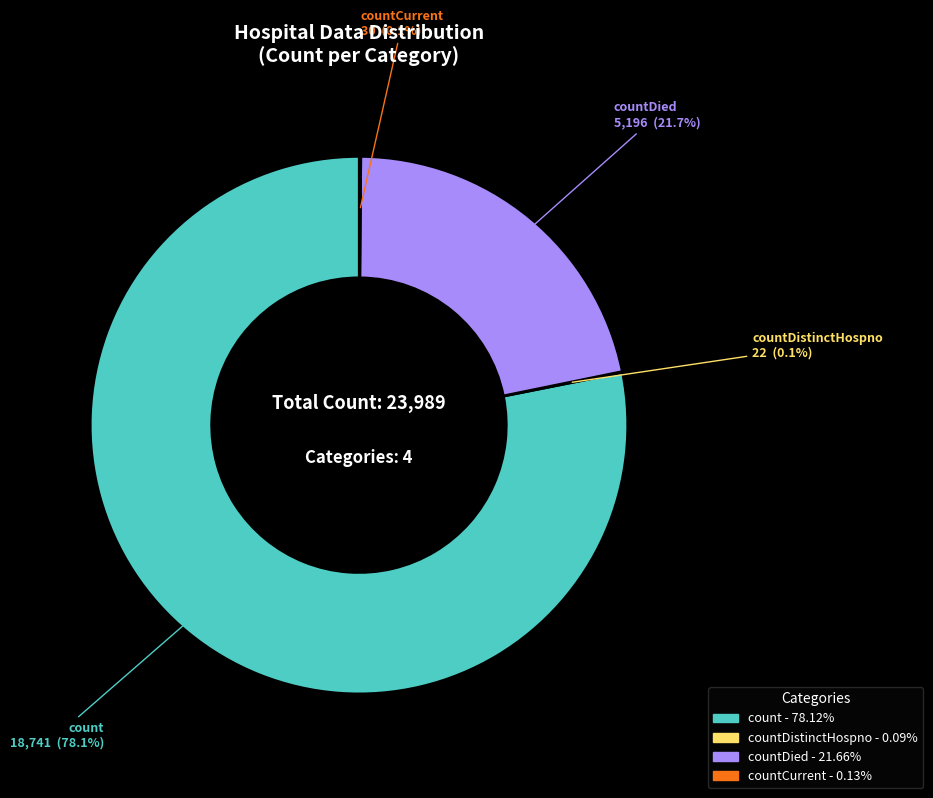

Is there a majority slice in this chart?

Yes